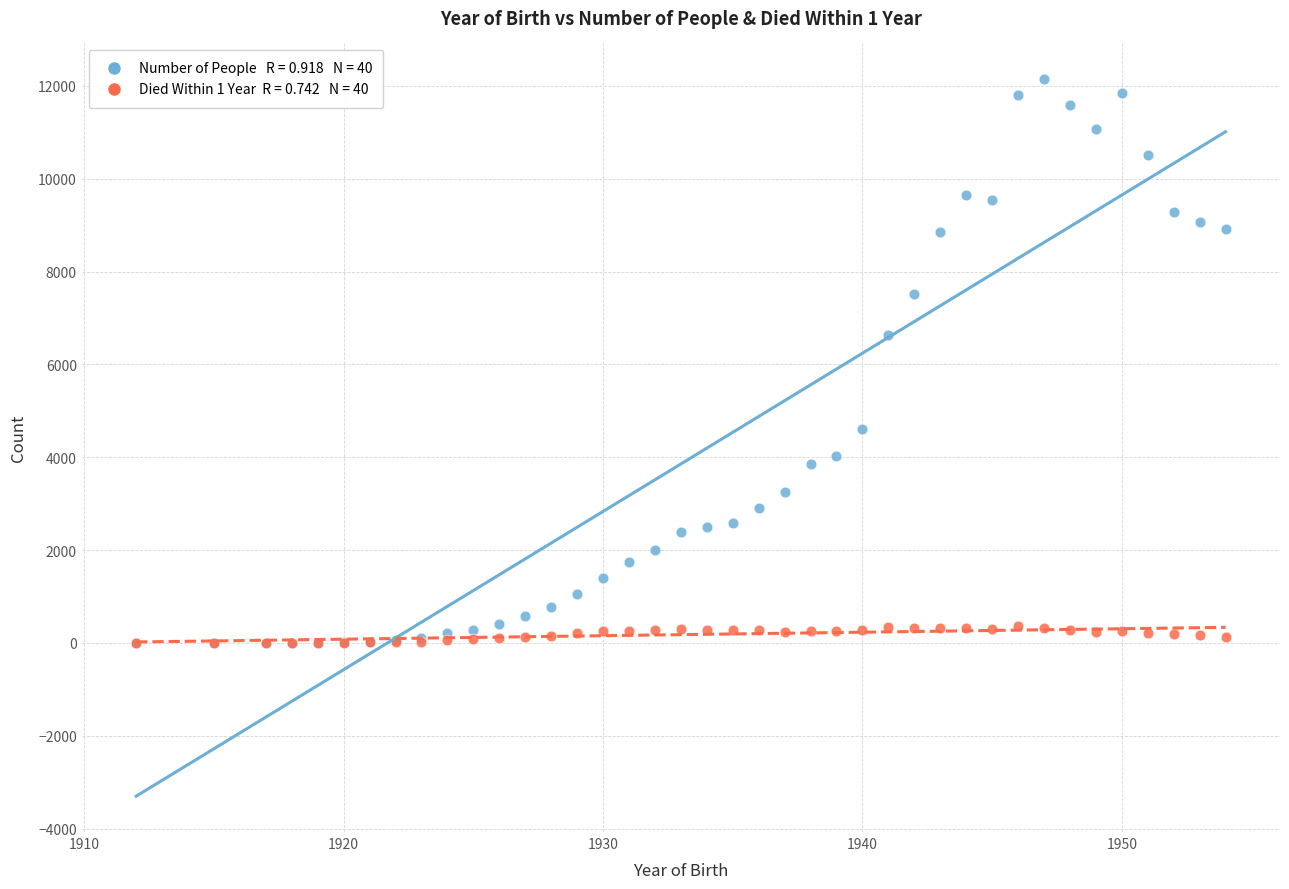

Across all series, what Y value is closest to 6071?

6628